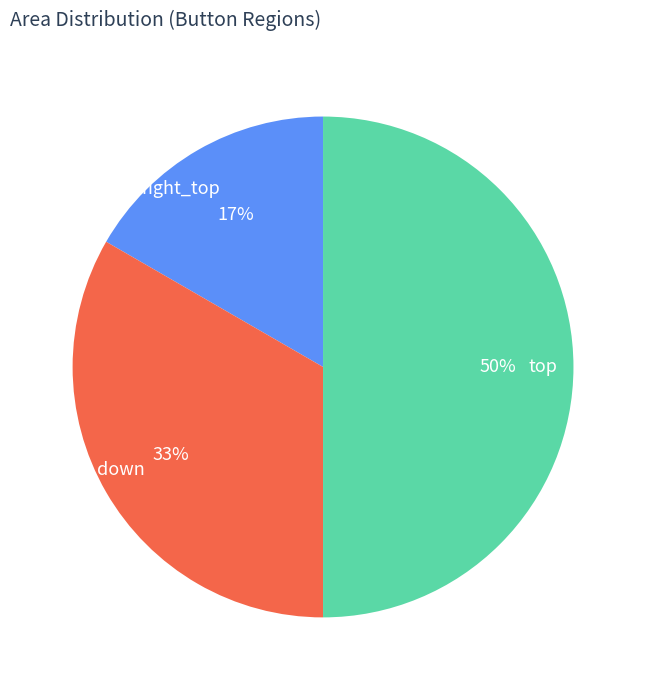

How many segments does this pie chart have?

3